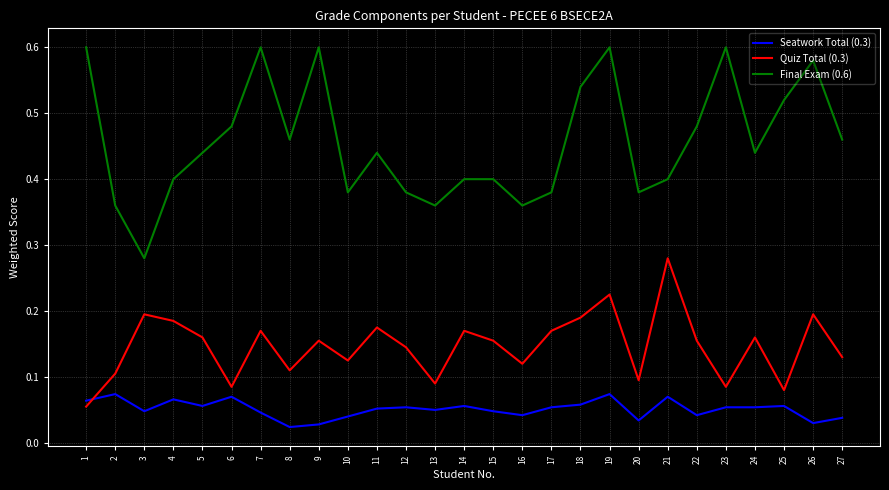

Count the number of data series in this chart.

3